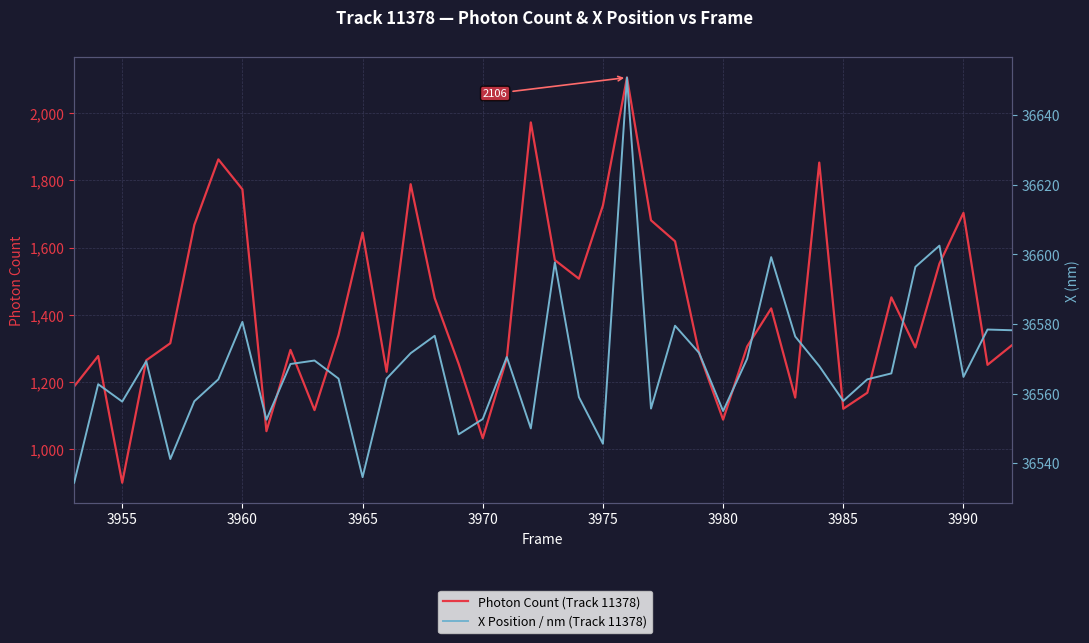

True or false: Photon Count (Track 11378) and X Position / nm (Track 11378) intersect in this chart.

False